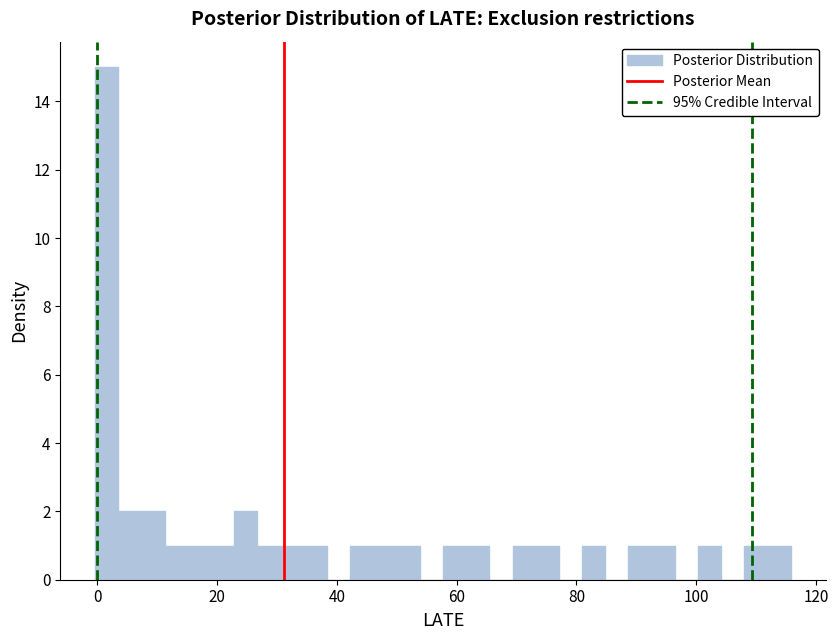

Around what value on the x-axis is the tallest bar? Give the approximate position of its centre, as read against the axis.

2